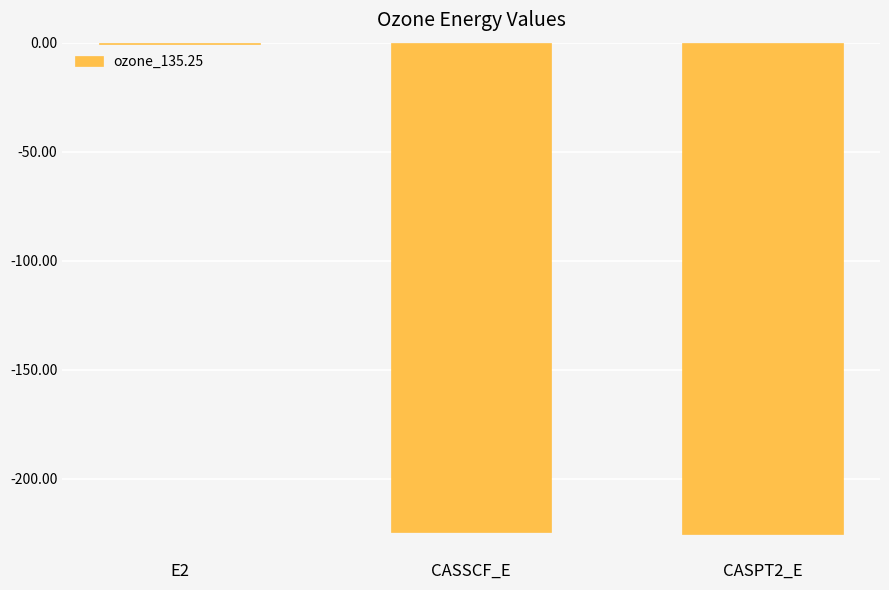

Which label corresponds to the largest value in the chart?

E2